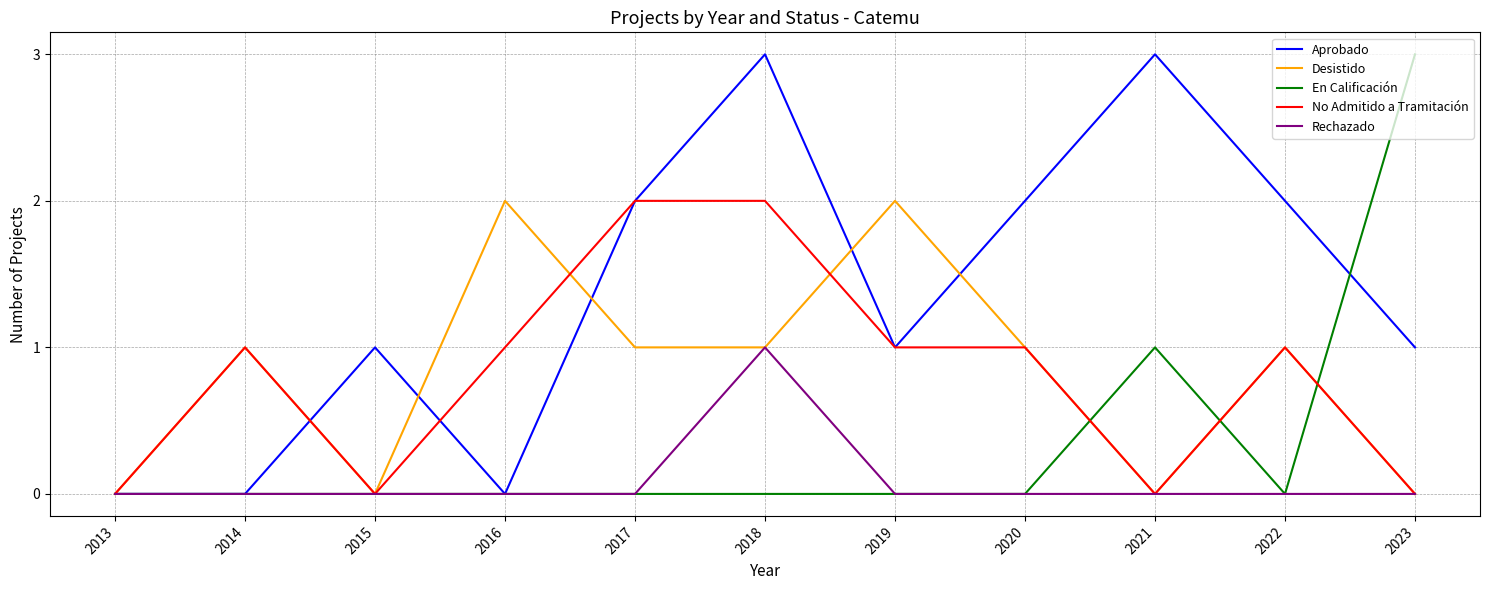

The value of En Calificación at 2016 is 0. True or false?

True